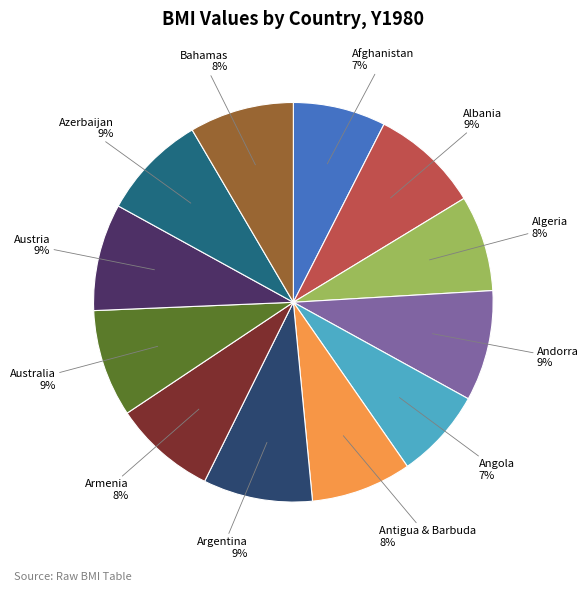

To the nearest percent, what is the difference between the largest and smallest slice percentages?

2%